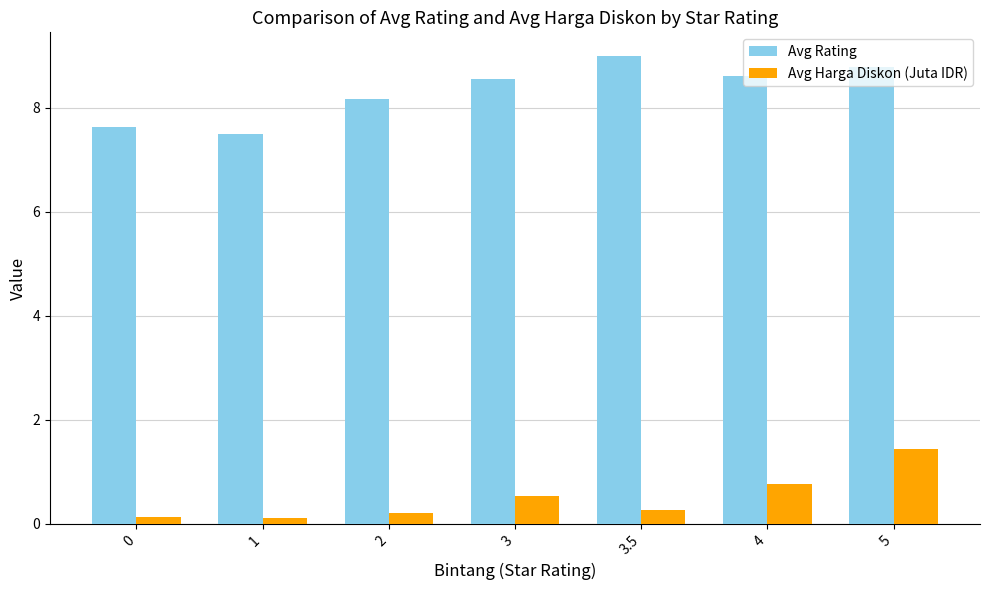

Which label corresponds to the largest value in the chart?

3.5